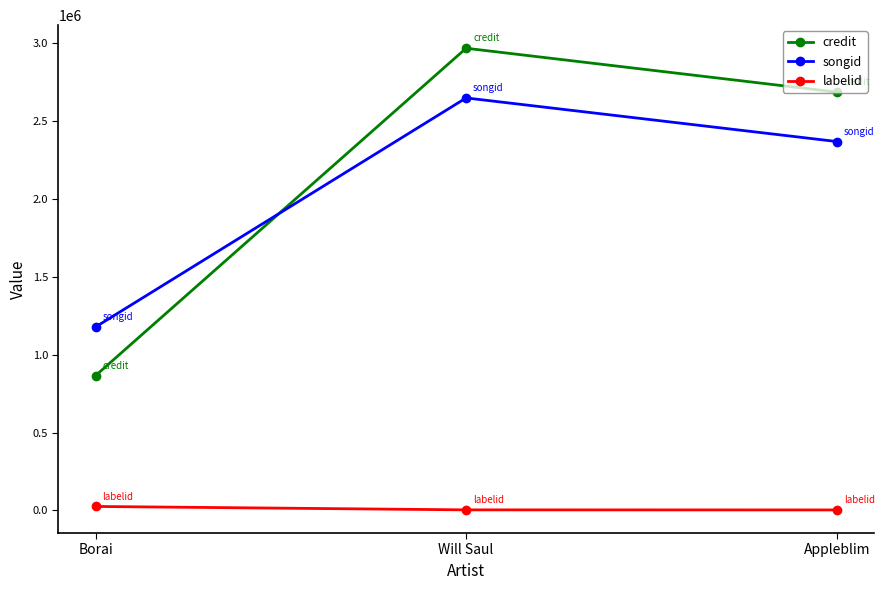

What is the greatest value displayed?

2964287